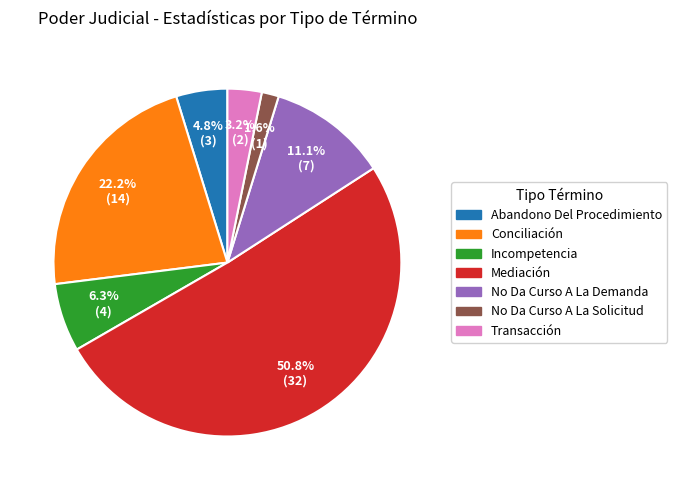

Between No Da Curso A La Solicitud and Incompetencia, which is larger?

Incompetencia